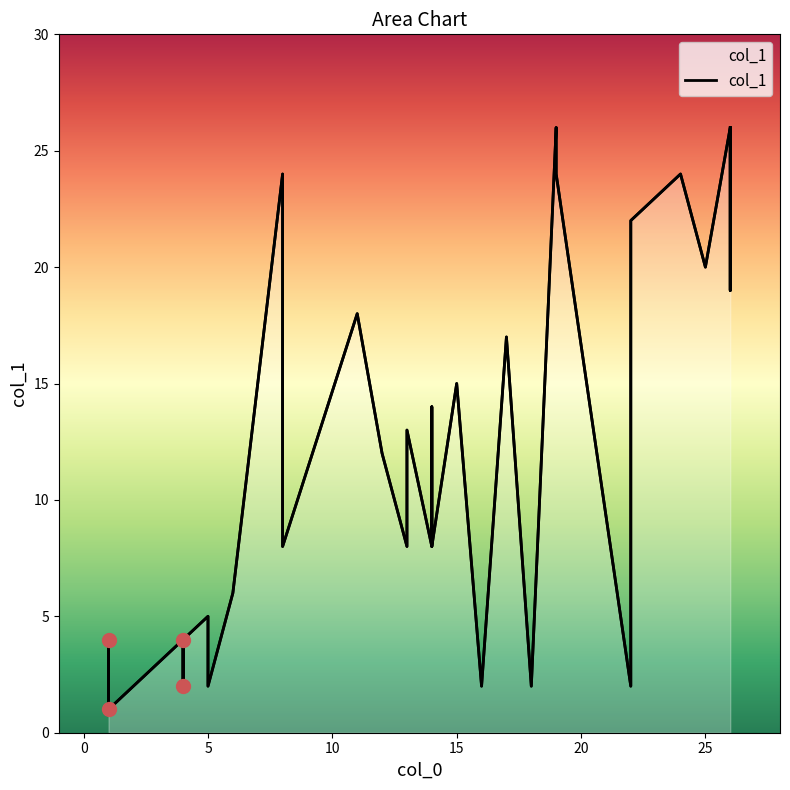

What is the average value?

13